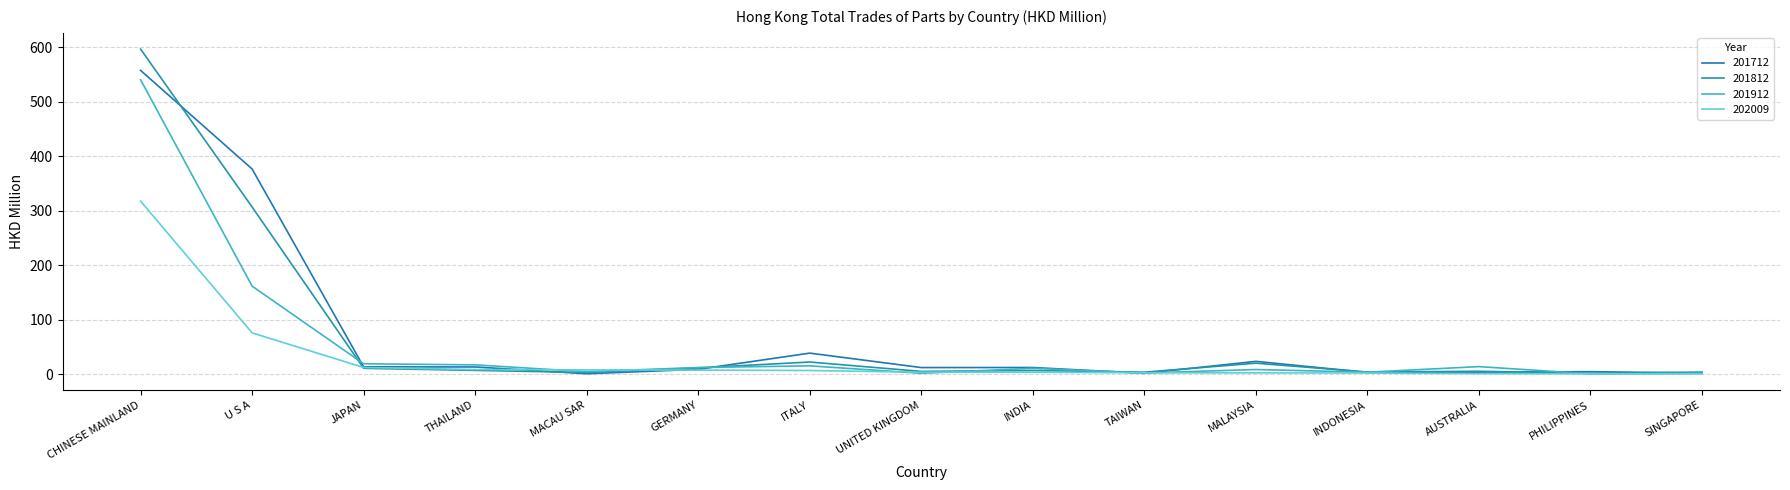

What is the difference between the second highest and second lowest values in the 201712 series?

374.4